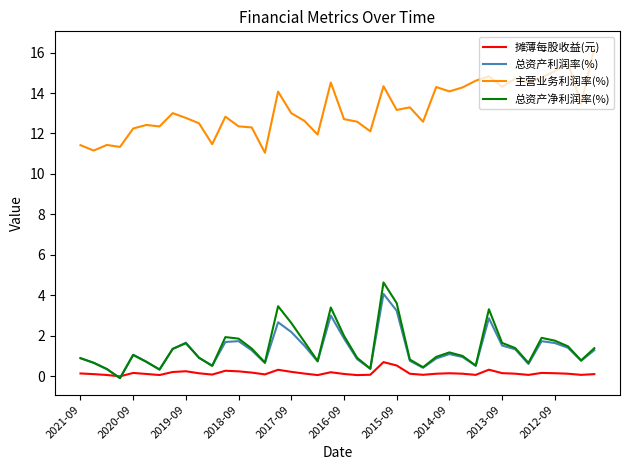

What is the highest value of the 总资产利润率(%) series?

4.1